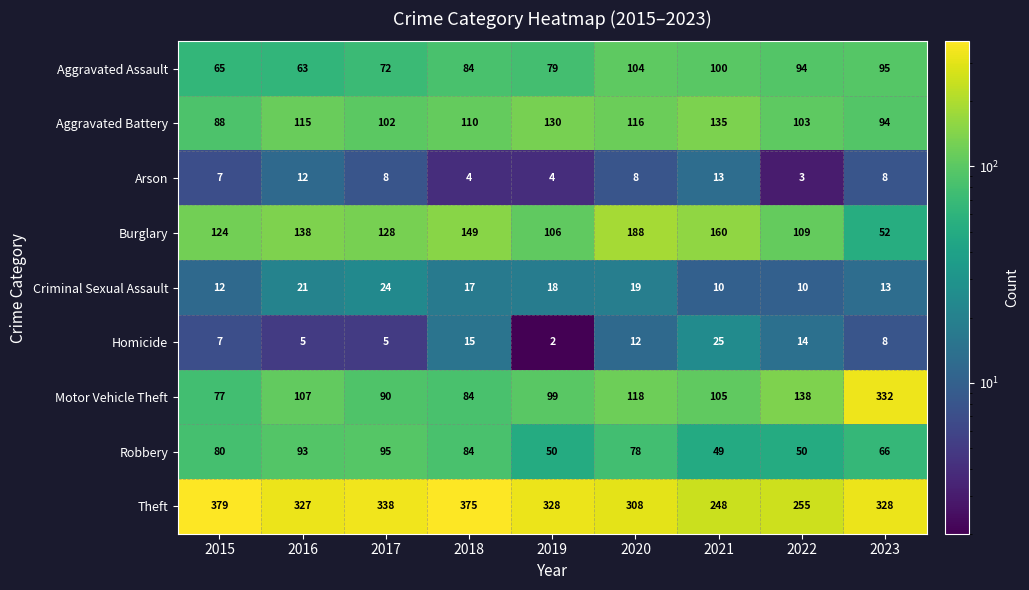

The value of Motor Vehicle Theft at 2021 is 32. True or false?

False